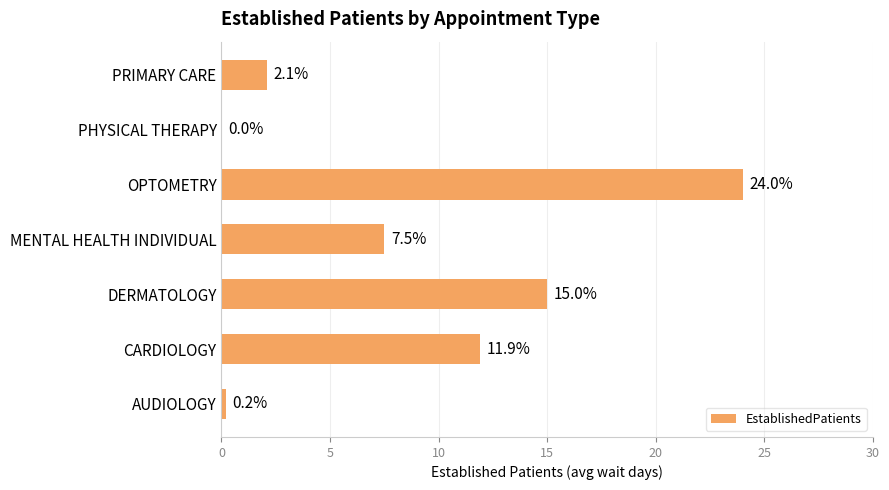

Is it true that the value at OPTOMETRY is 13.5?

False